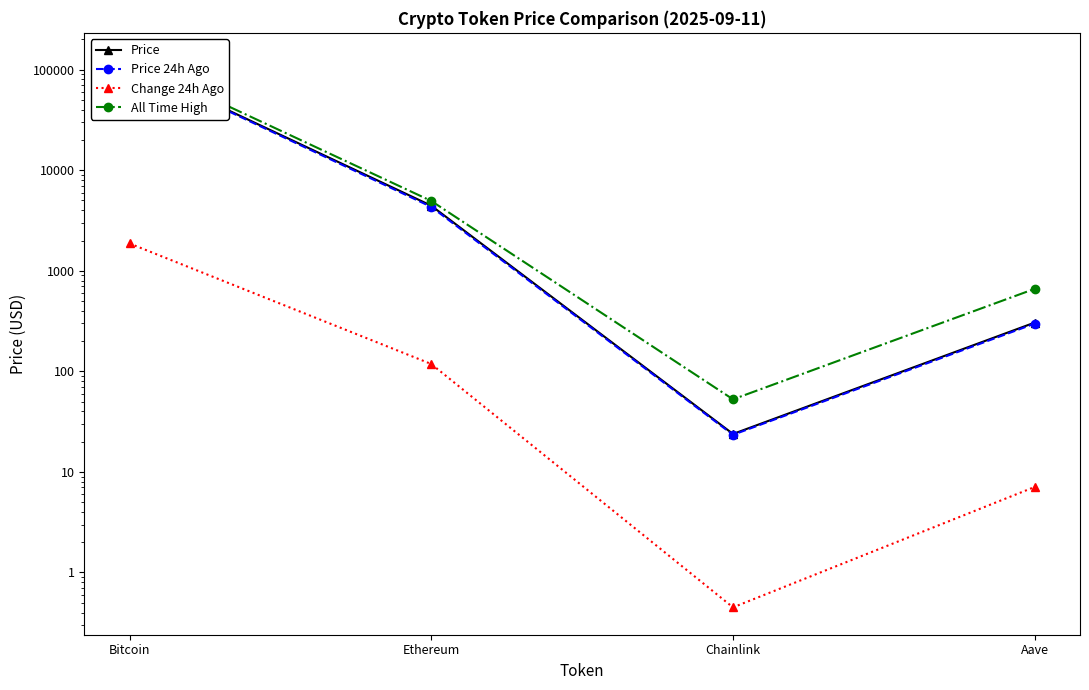

Rank the series by their maximum value, from highest to lowest.

All Time High, Price, Price 24h Ago, Change 24h Ago